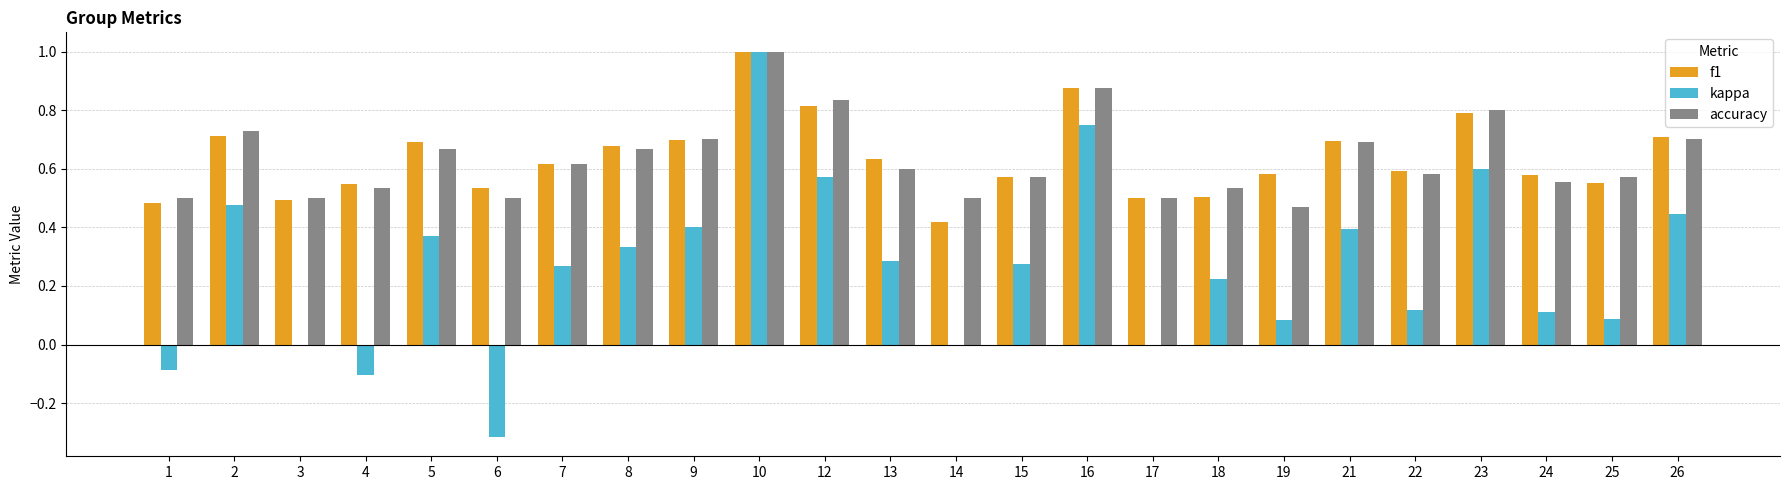

What is the total value across all series at 13?

1.5